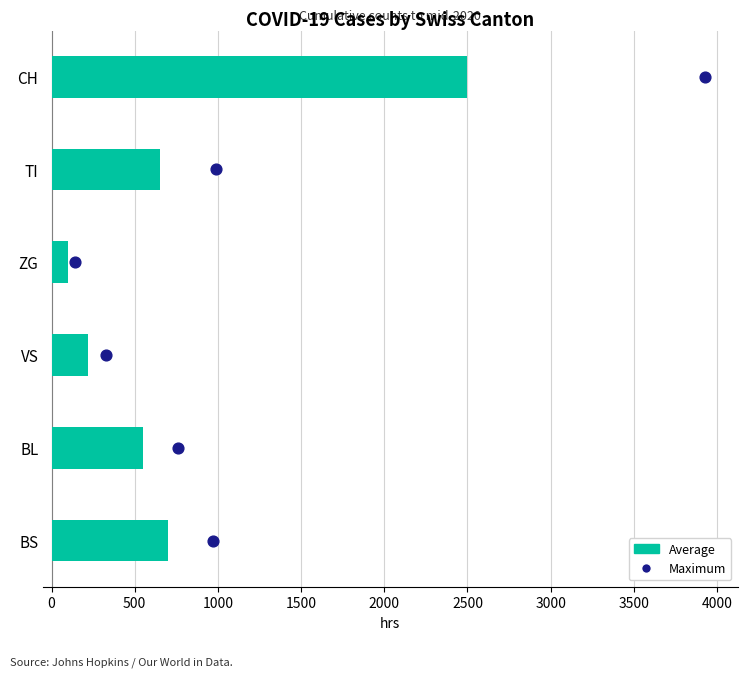

What are all the series names shown in the legend?

Average, Maximum